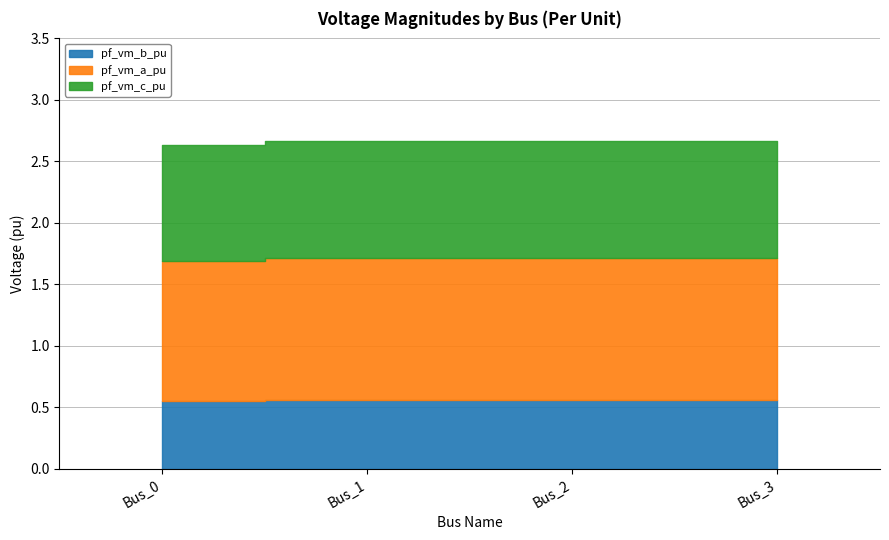

Reading left to right, what are all the values shown in this chart?

pf_vm_b_pu: 0.6	0.6	0.6	0.6
pf_vm_a_pu: 1.1	1.2	1.2	1.2
pf_vm_c_pu: 0.9	1.0	1.0	1.0